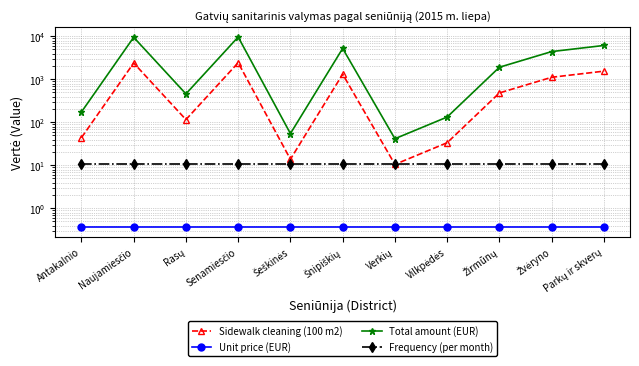

Does the chart have visible grid lines?

Yes